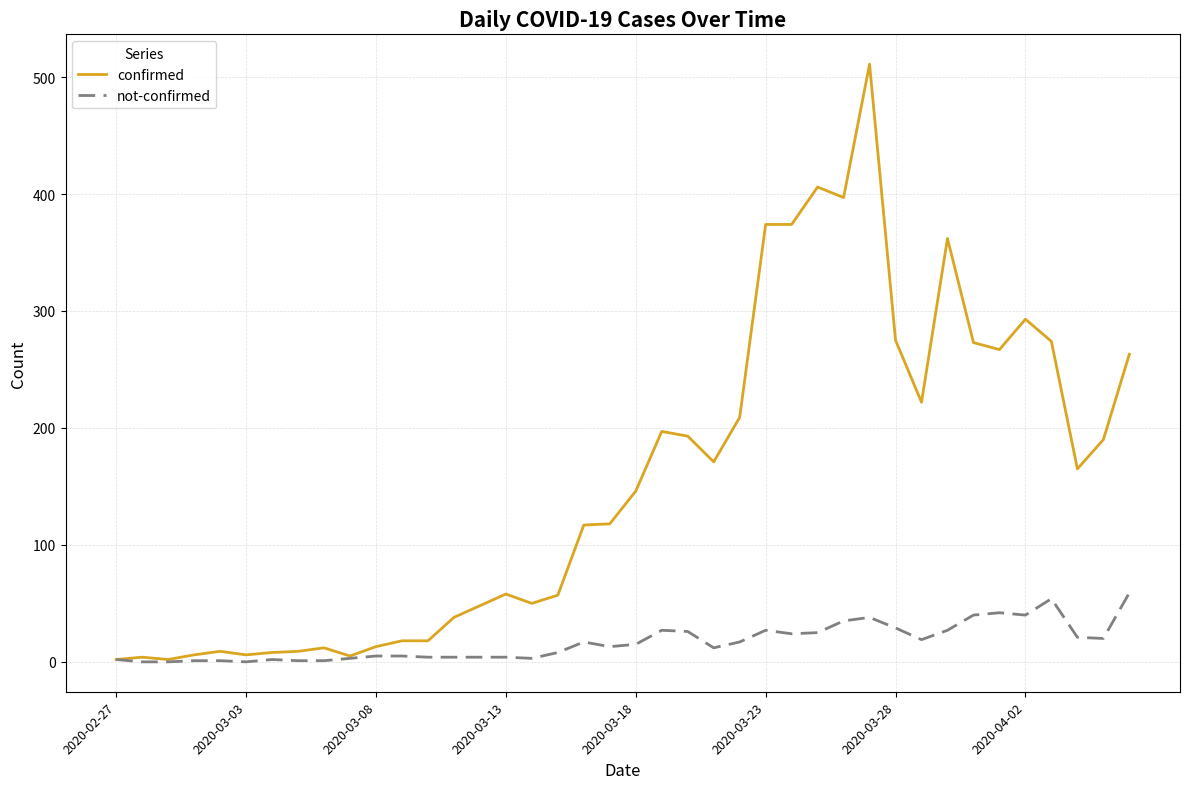

Rank the series by their average value, from highest to lowest.

confirmed, not-confirmed